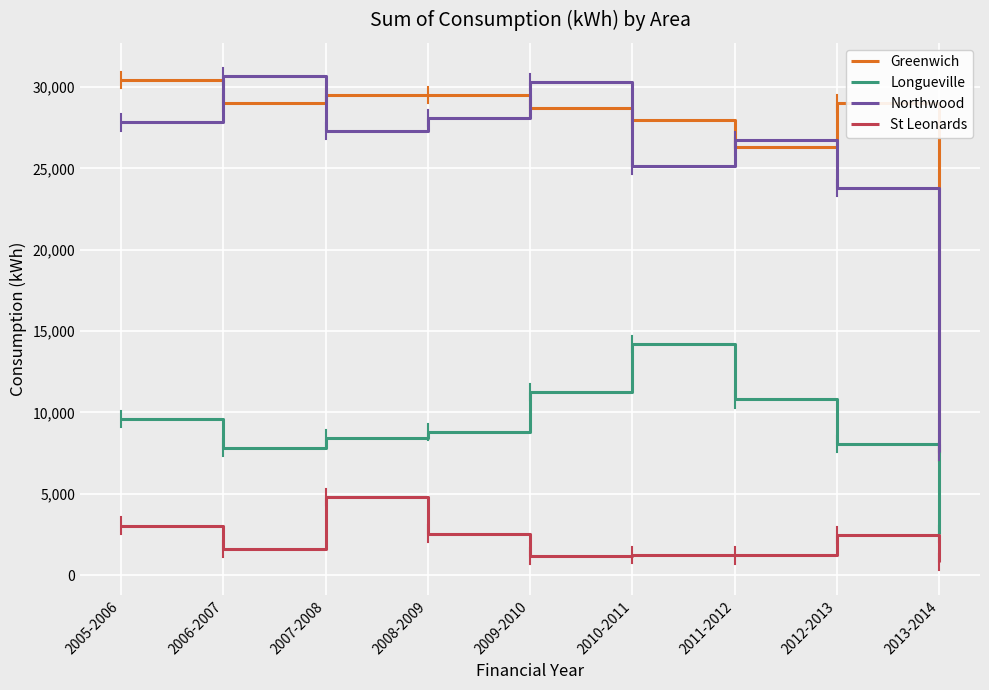

What is the difference between the highest and lowest values at 2012-2013?

26507